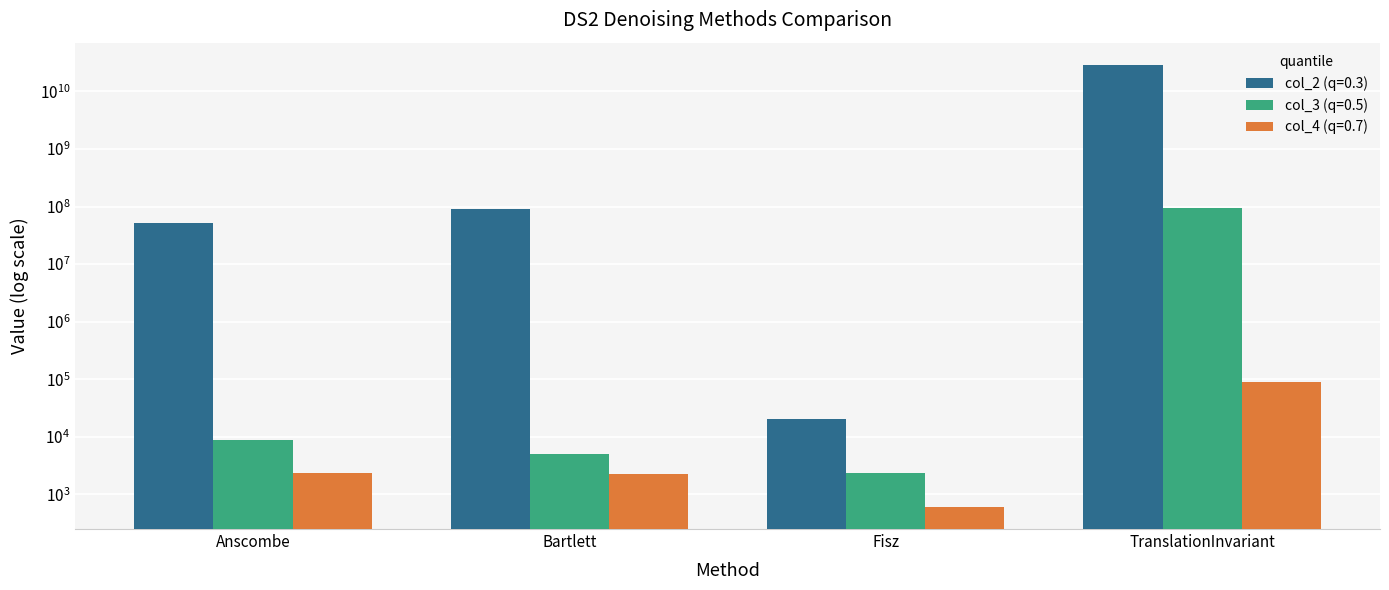

Which series has the largest range (max minus min)?

col_2 (q=0.3)